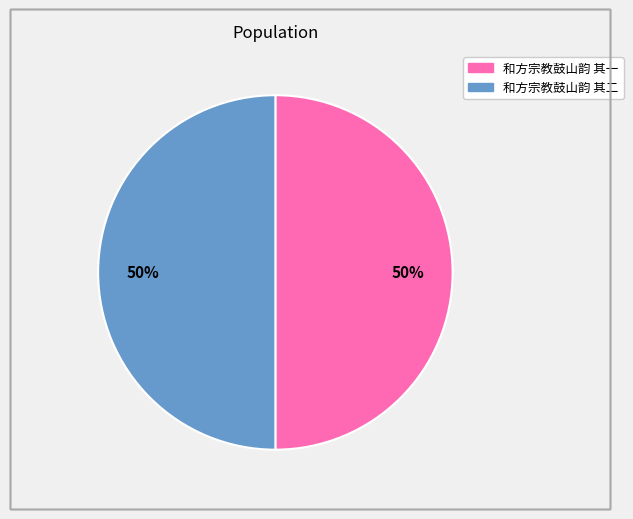

Combined, do 和方宗教鼓山韵 其二 and 和方宗教鼓山韵 其一 account for over 50%?

Yes